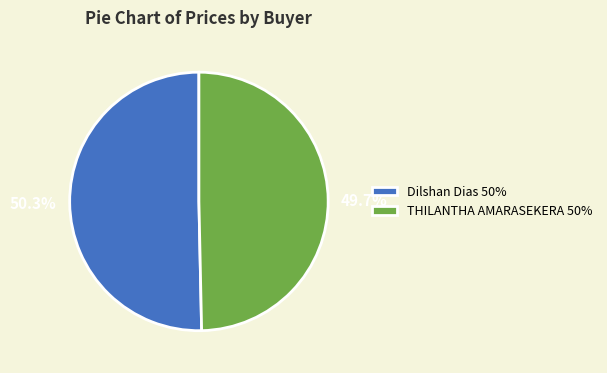

Does Dilshan Dias account for over 50% of the chart?

Yes